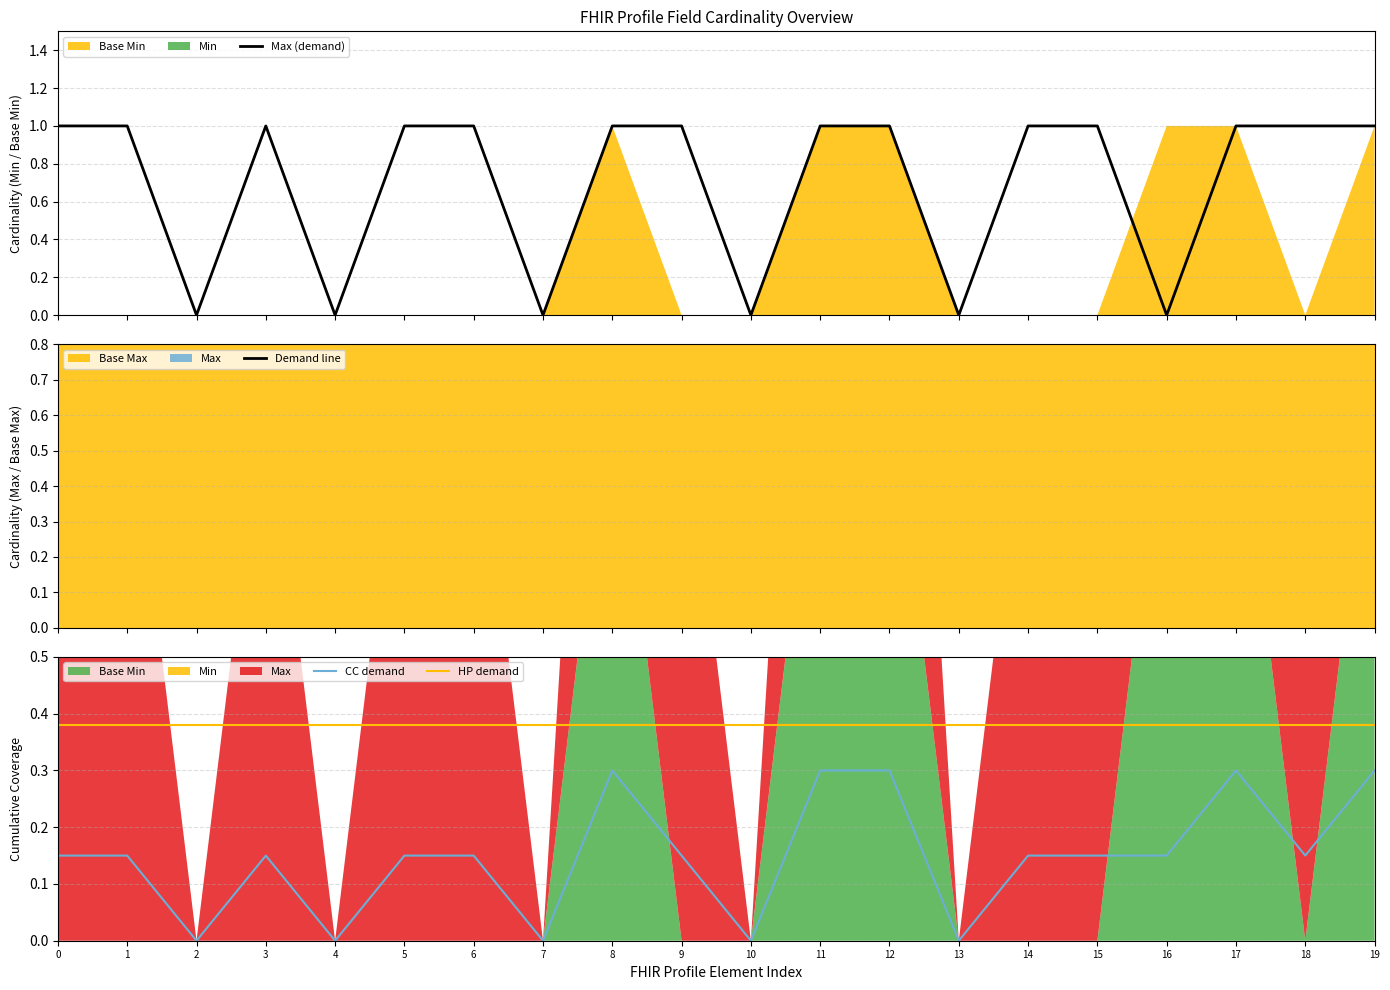

At which label is Max (demand) closest to 0?

2